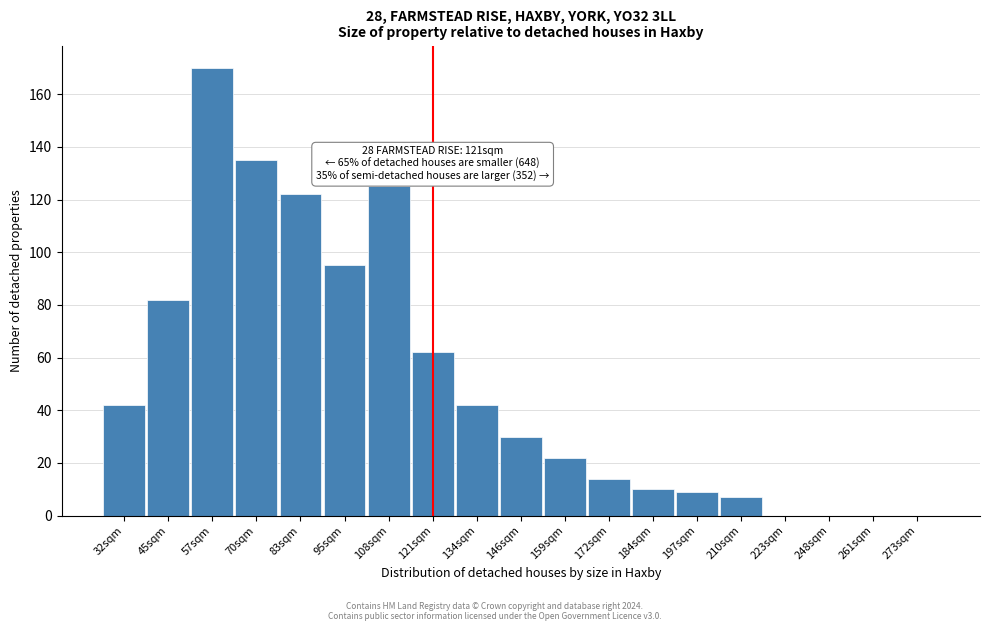

Reading right to left, transcribe all the data shown in this chart.

273sqm=0	261sqm=0	248sqm=0	223sqm=0	210sqm=7	197sqm=9	184sqm=10	172sqm=14	159sqm=22	146sqm=30	134sqm=42	121sqm=62	108sqm=125	95sqm=95	83sqm=122	70sqm=135	57sqm=170	45sqm=82	32sqm=42